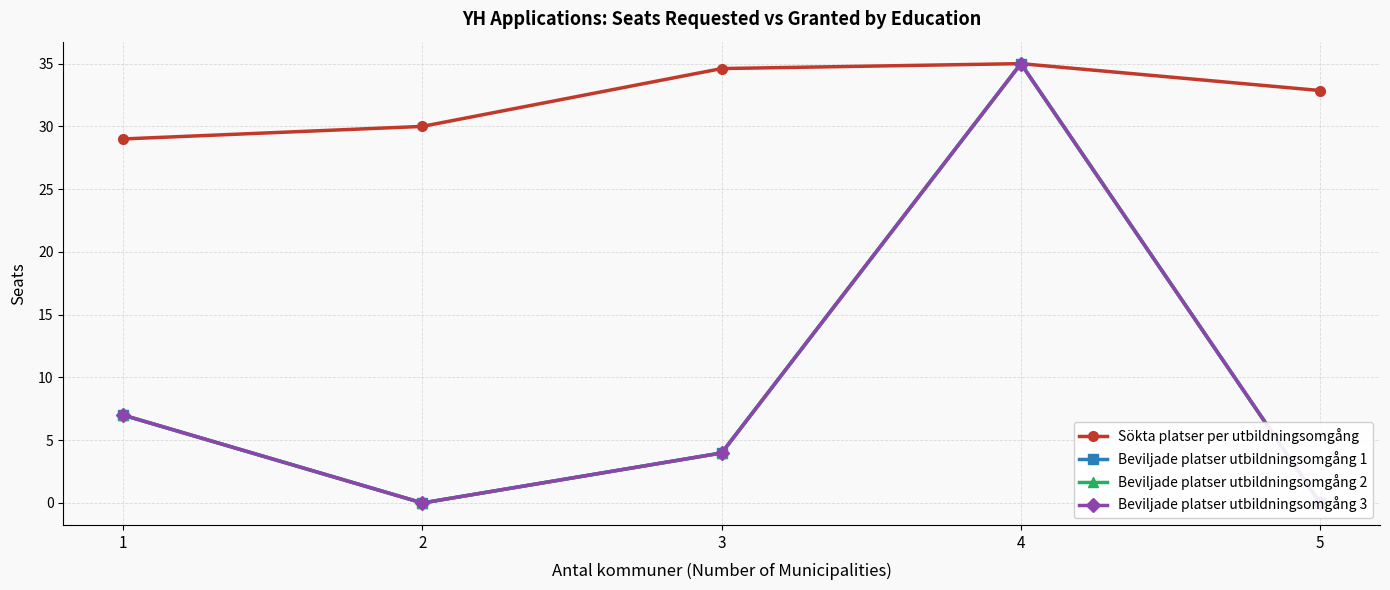

Reading right to left, extract all data points from this chart.

Sökta platser per utbildningsomgång: 5=32.9	4=35.0	3=34.6	2=30.0	1=29.0
Beviljade platser utbildningsomgång 1: 5=0.0	4=35.0	3=4.0	2=0.0	1=7.0
Beviljade platser utbildningsomgång 2: 5=0.0	4=35.0	3=4.0	2=0.0	1=7.0
Beviljade platser utbildningsomgång 3: 5=0.0	4=35.0	3=4.0	2=0.0	1=7.0